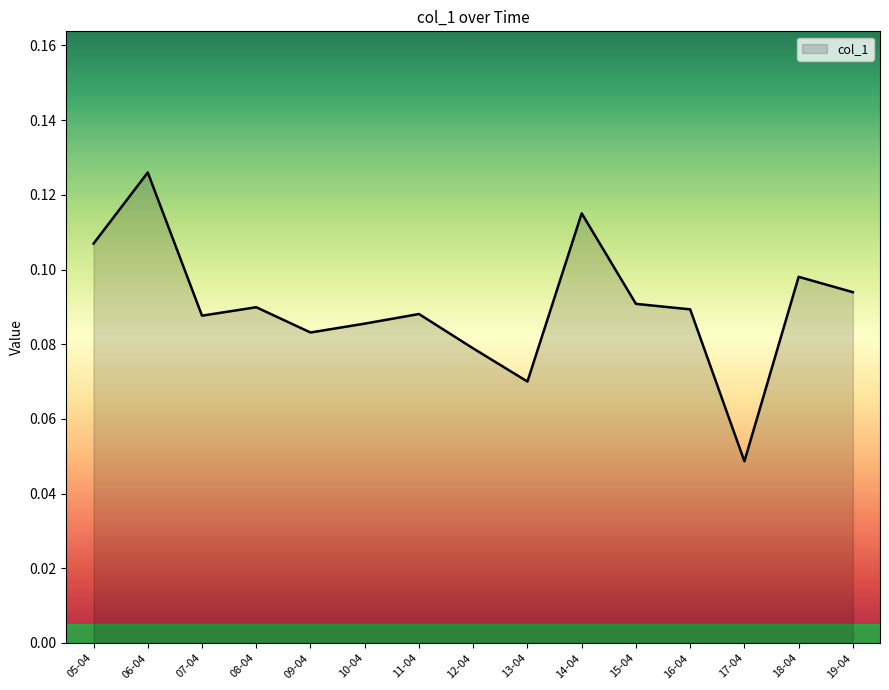

Which has a higher value, 13-04 or 17-04?

13-04